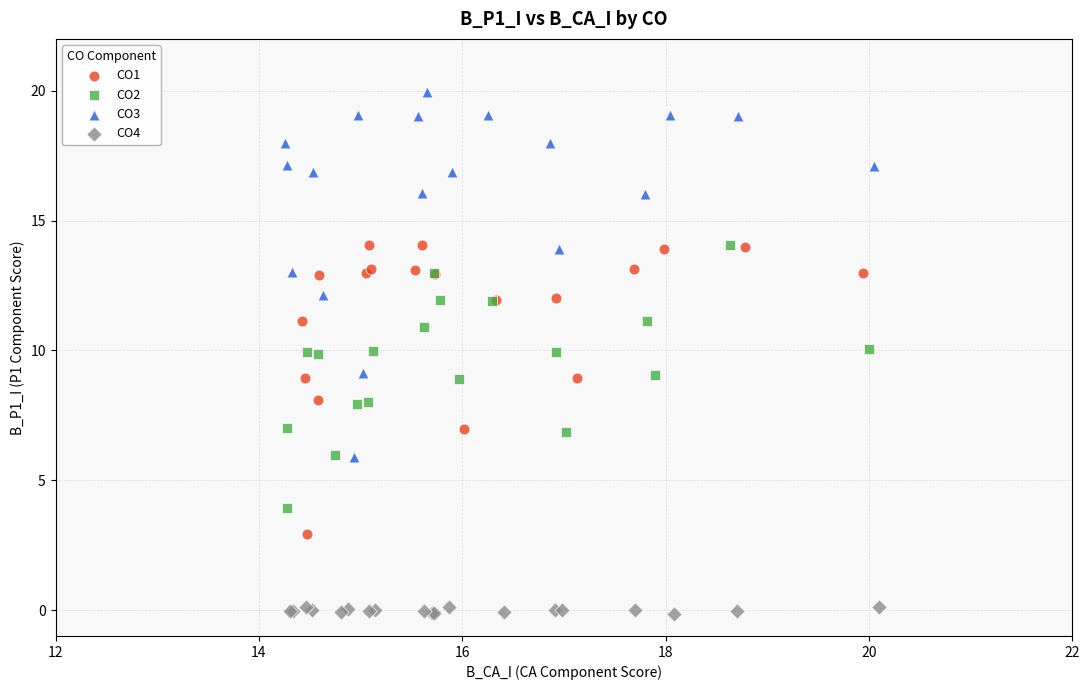

Which series has the widest spread of Y values?

CO3